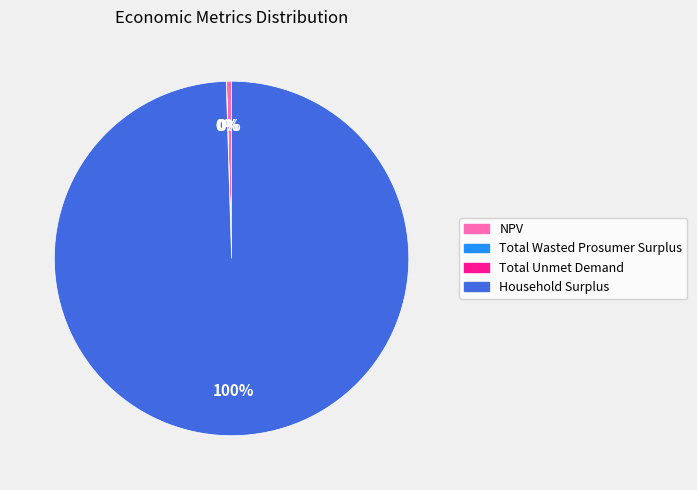

Is there any slice that represents more than half of the pie?

Yes